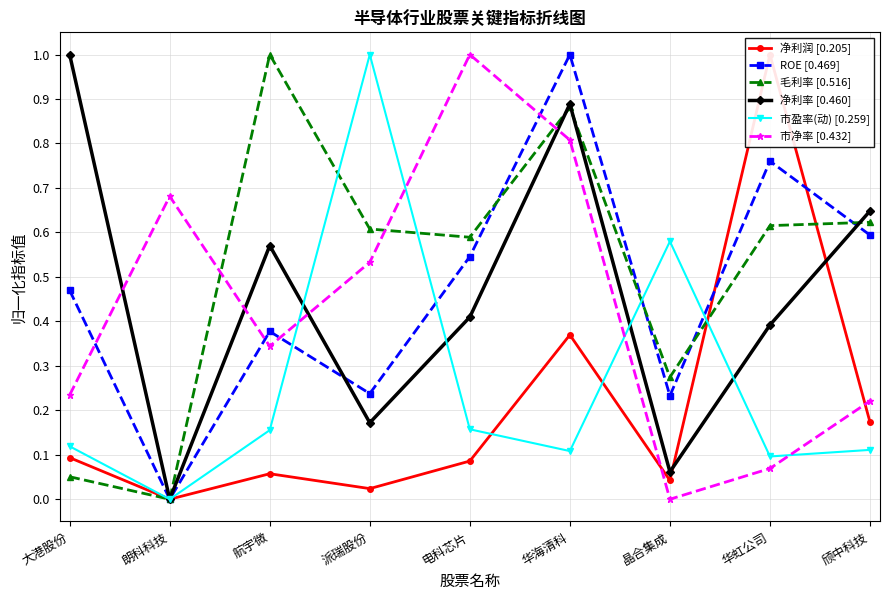

True or false: ROE [0.469] has more than 1 interior local peaks.

True